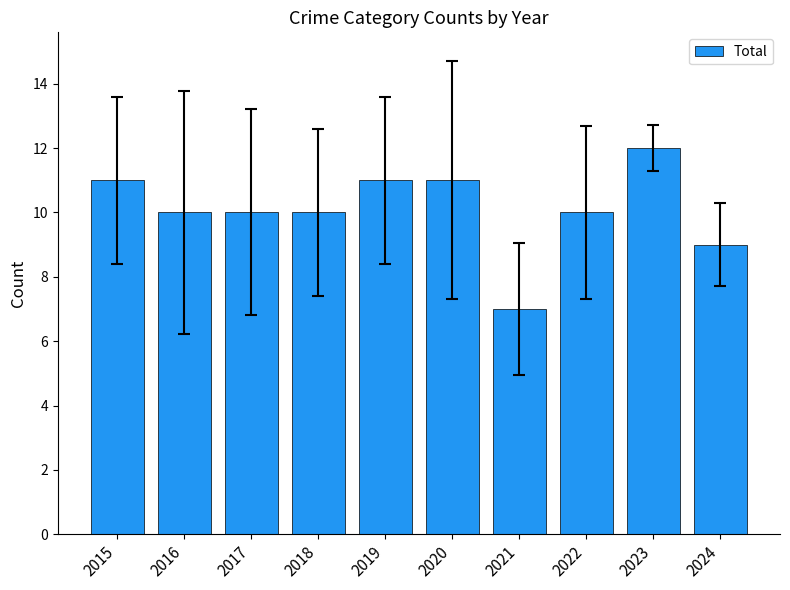

At which label is the value closest to 9?

2024